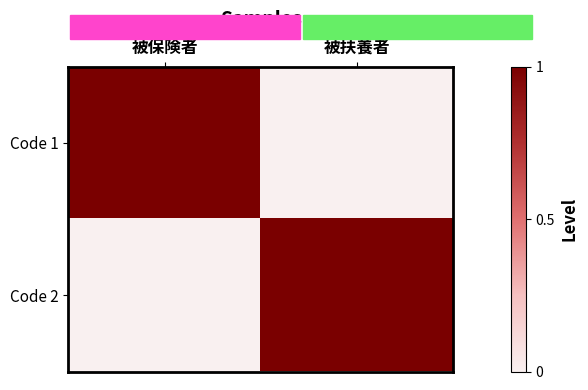

Reading right to left, list all the values displayed in this chart.

Code 1: 被扶養者=0	被保険者=1
Code 2: 被扶養者=1	被保険者=0